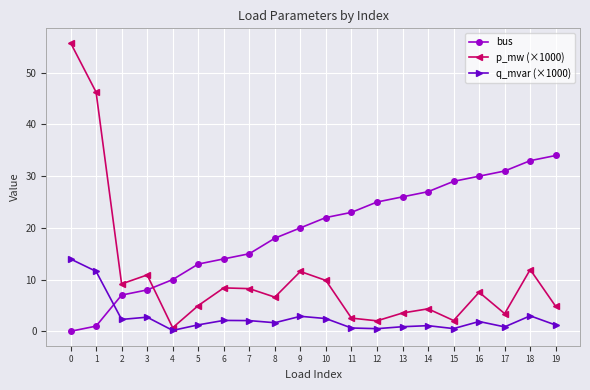

How many data points in p_mw (×1000) are less than 7?

10